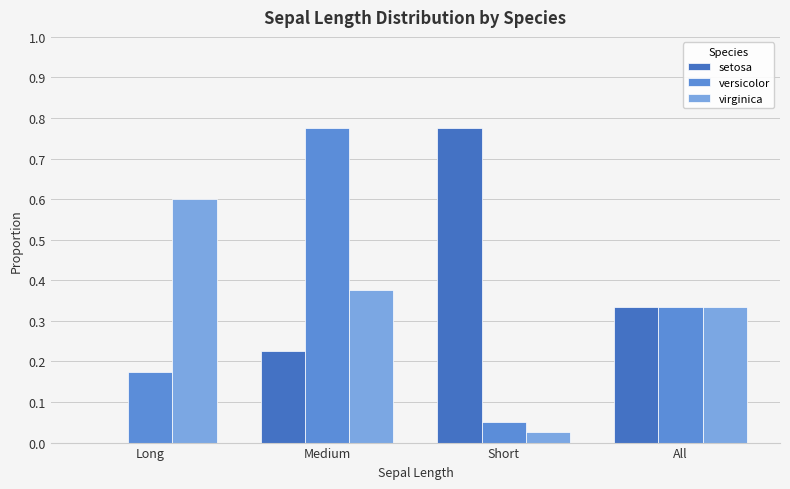

What is the total value across all series at Medium?

1.4